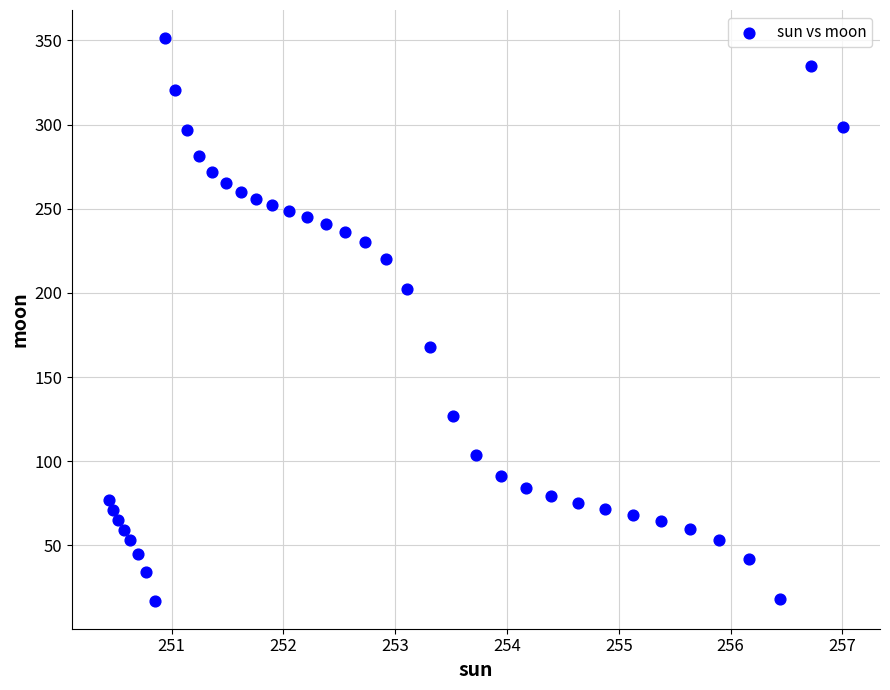

What is the range of Y values (max minus min)?

334.2